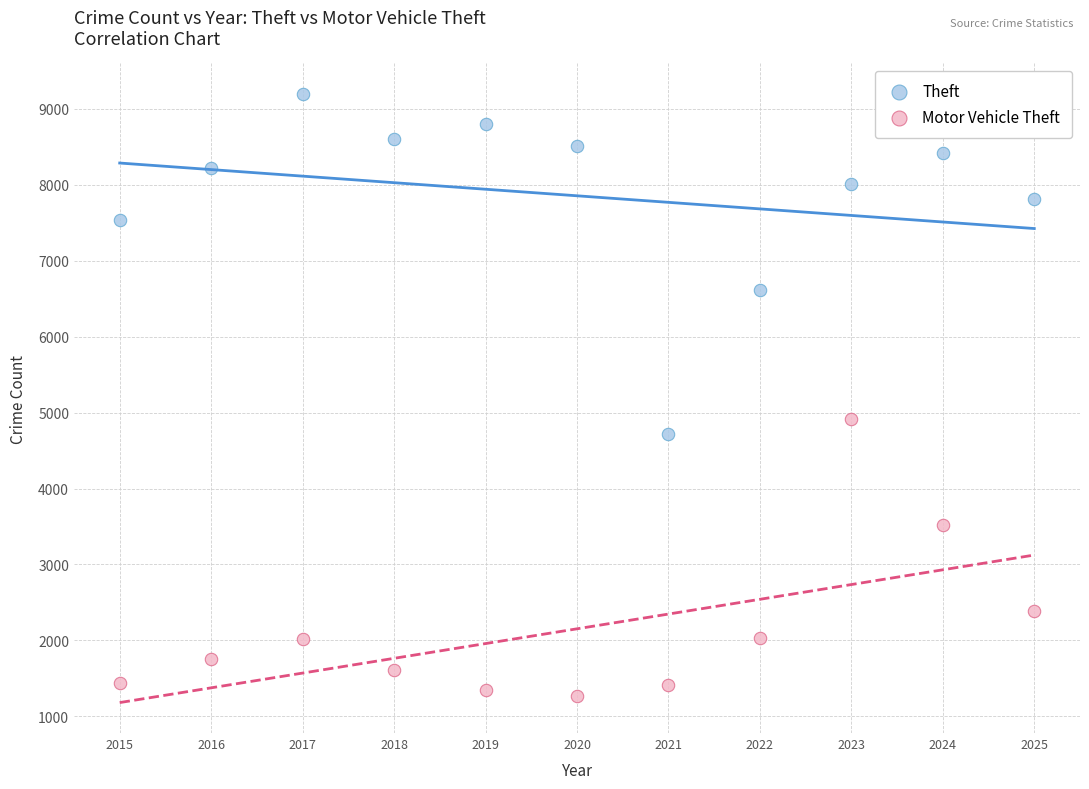

What are all the series names shown in the legend?

Theft, Motor Vehicle Theft